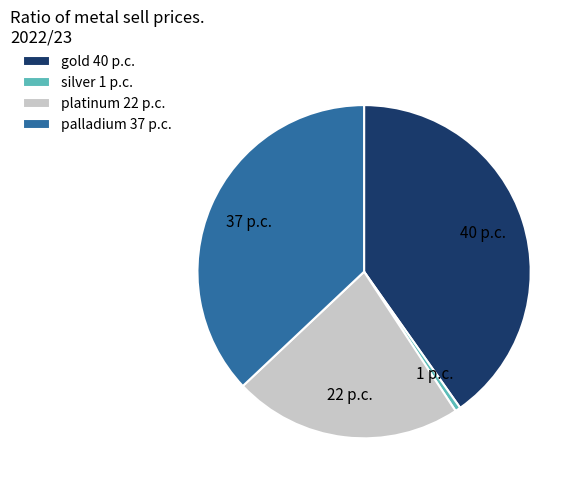

Combined, do palladium 37 p.c. and silver 1 p.c. account for over 50%?

No